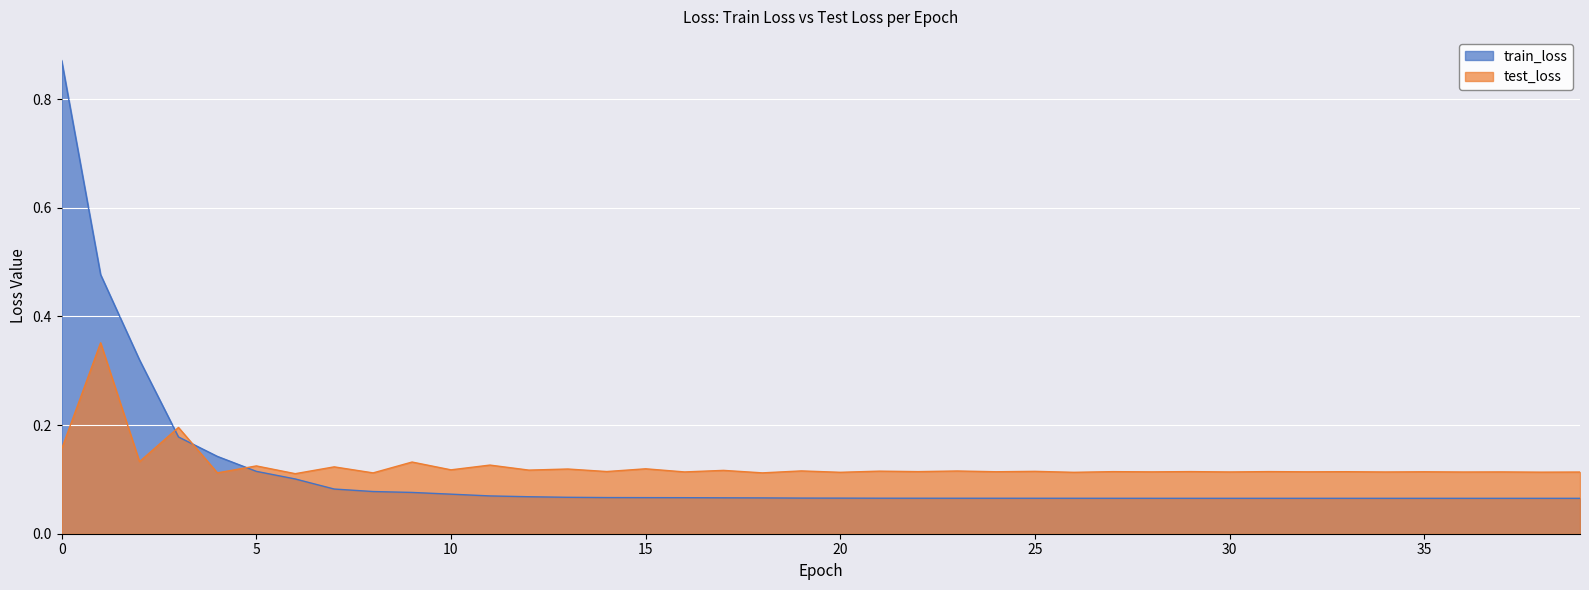

Reading left to right, extract all data points from this chart.

train_loss: 0.9	0.5	0.3	0.2	0.1	0.1	0.1	0.1	0.1	0.1	0.1	0.1	0.1	0.1	0.1	0.1	0.1	0.1	0.1	0.1	0.1	0.1	0.1	0.1	0.1	0.1	0.1	0.1	0.1	0.1	0.1	0.1	0.1	0.1	0.1	0.1	0.1	0.1	0.1	0.1
test_loss: 0.2	0.4	0.1	0.2	0.1	0.1	0.1	0.1	0.1	0.1	0.1	0.1	0.1	0.1	0.1	0.1	0.1	0.1	0.1	0.1	0.1	0.1	0.1	0.1	0.1	0.1	0.1	0.1	0.1	0.1	0.1	0.1	0.1	0.1	0.1	0.1	0.1	0.1	0.1	0.1